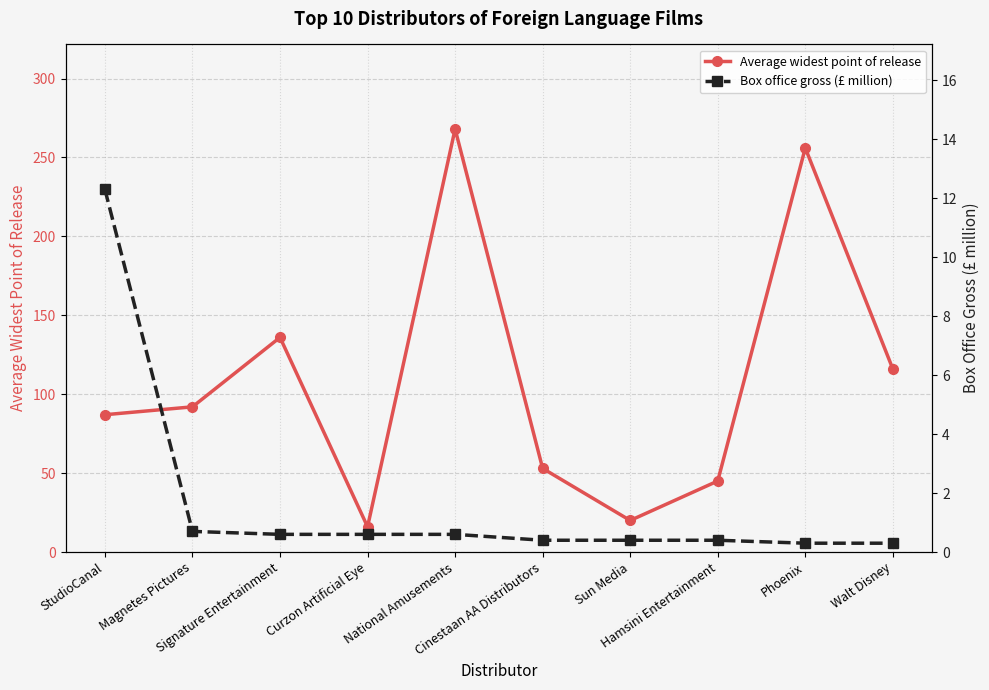

The Box office gross (£ million) series shows 0.3 at Walt Disney. True or false?

True